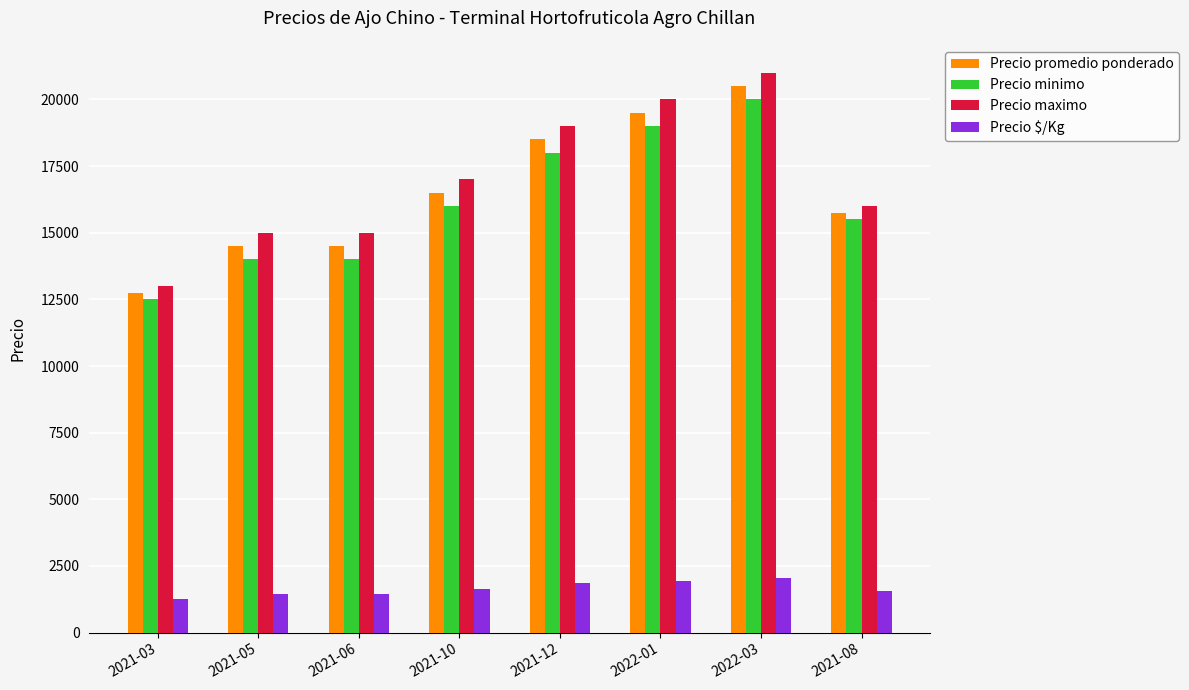

How many Precio minimo values are between 14000 and 19000?

6